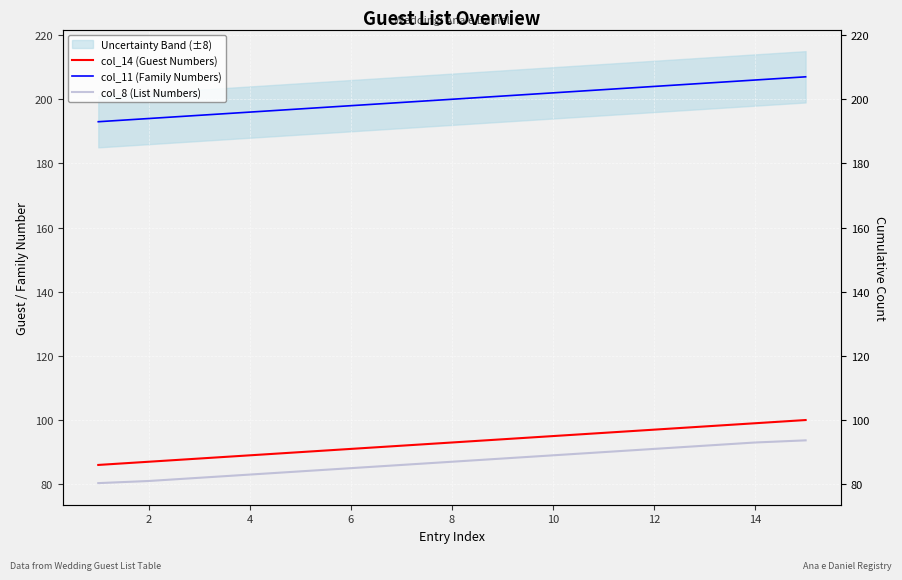

What is the total value across all series at 4?

365.0